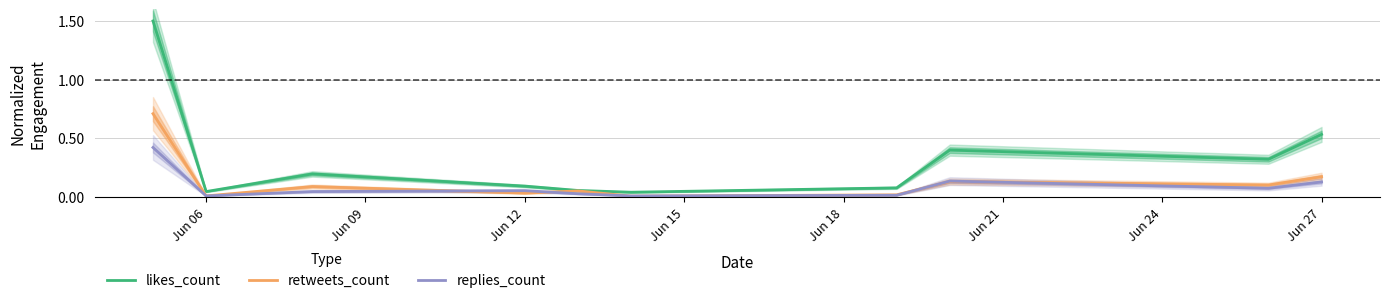

True or false: retweets_count and likes_count cross at least once.

False